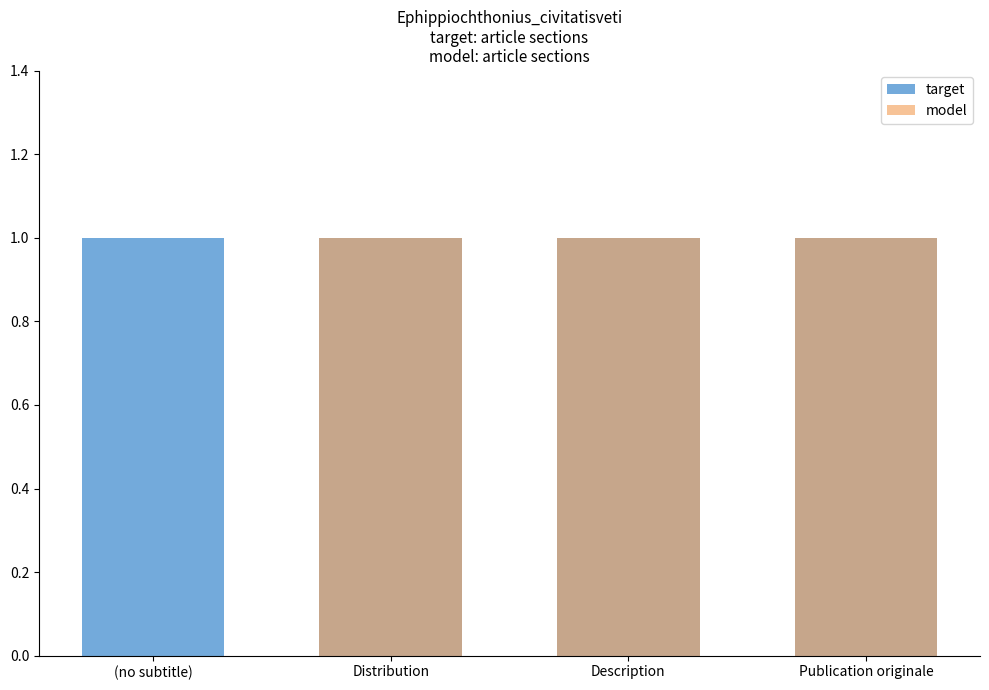

What is the maximum value shown in the chart?

1